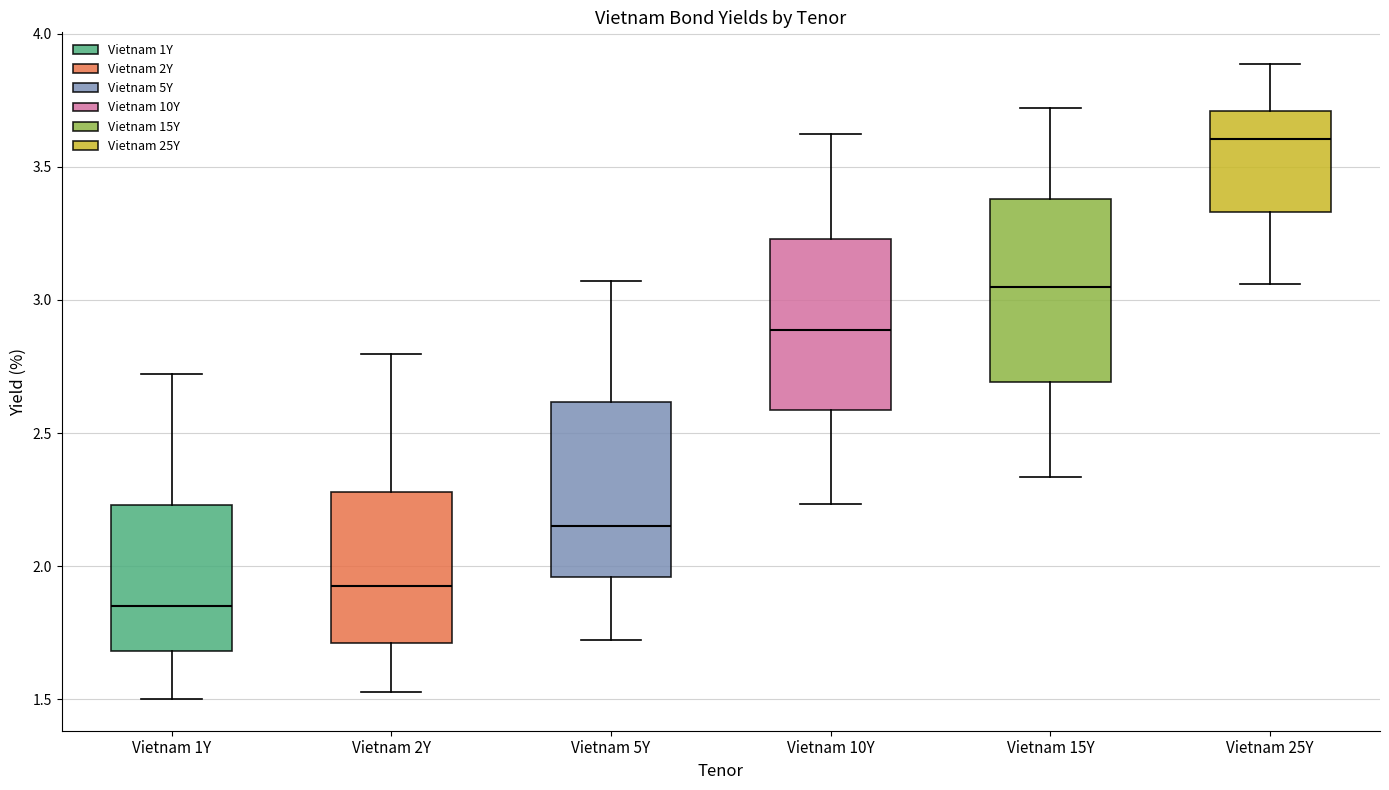

Reading left to right, read every box against the y-axis: the position of its median line, the range the box covers, and the ends of its whiskers. The values are not printed on the chart, so give them approximately, as read against the axis.

Vietnam 1Y: median 1.85, box 1.70 to 2.25, whiskers 1.50 to 2.70
Vietnam 2Y: median 1.95, box 1.70 to 2.30, whiskers 1.55 to 2.80
Vietnam 5Y: median 2.15, box 1.95 to 2.60, whiskers 1.70 to 3.05
Vietnam 10Y: median 2.90, box 2.60 to 3.25, whiskers 2.25 to 3.60
Vietnam 15Y: median 3.05, box 2.70 to 3.40, whiskers 2.35 to 3.70
Vietnam 25Y: median 3.60, box 3.35 to 3.70, whiskers 3.05 to 3.90